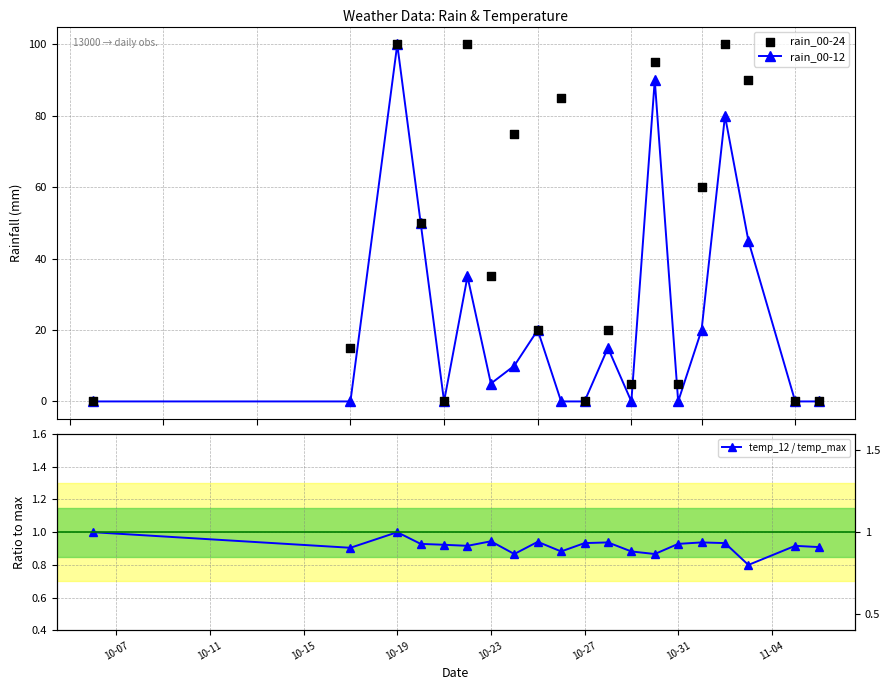

At how many categories does at least one series exceed 8?

13